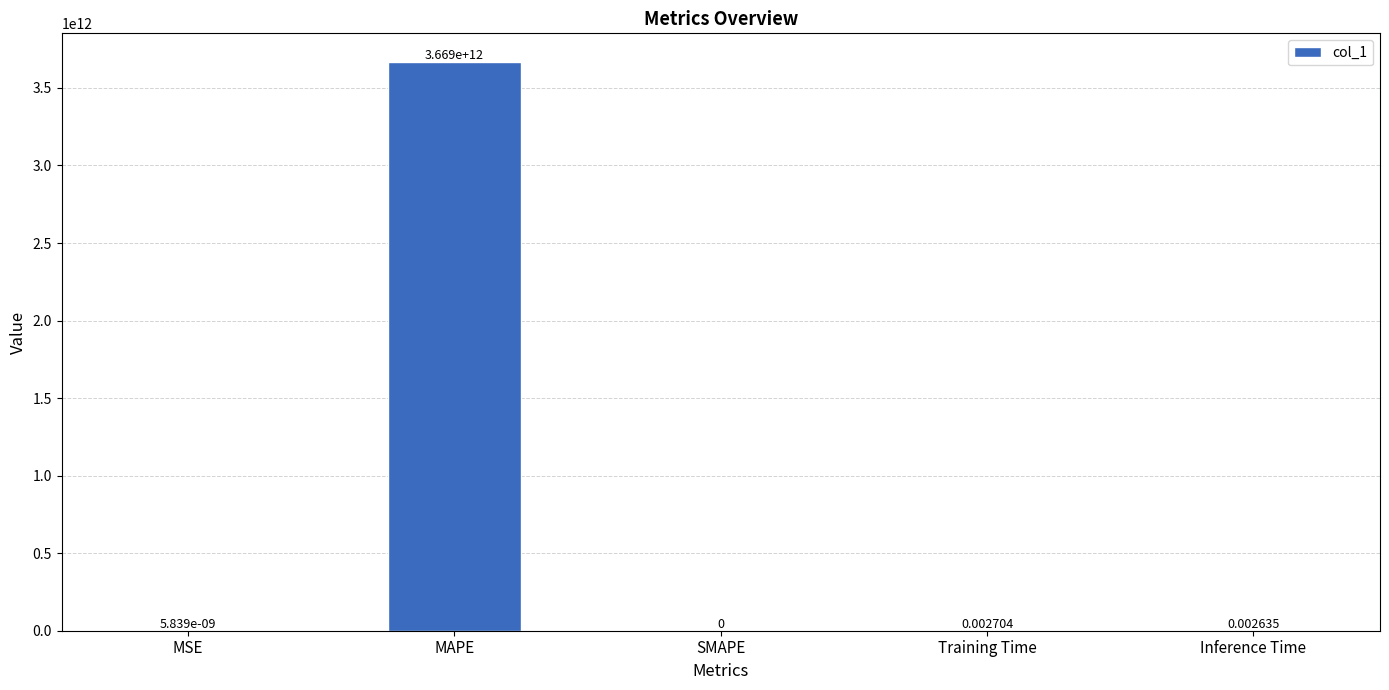

Are the bars horizontal?

No